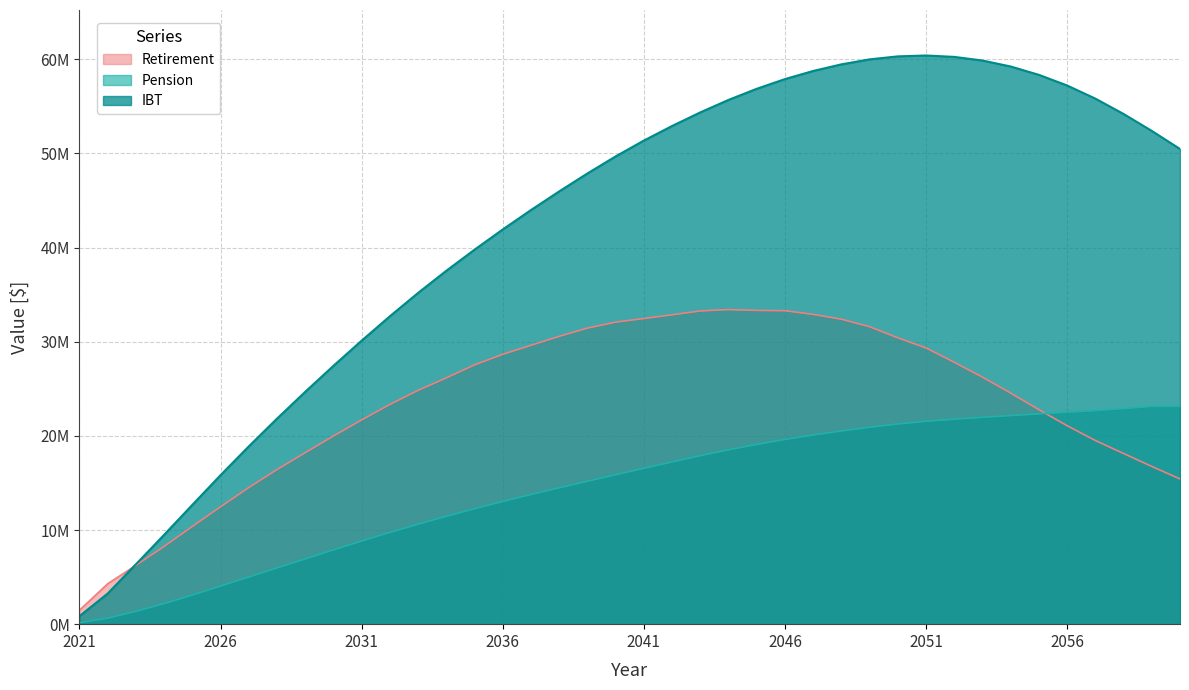

Does the chart have visible grid lines?

Yes